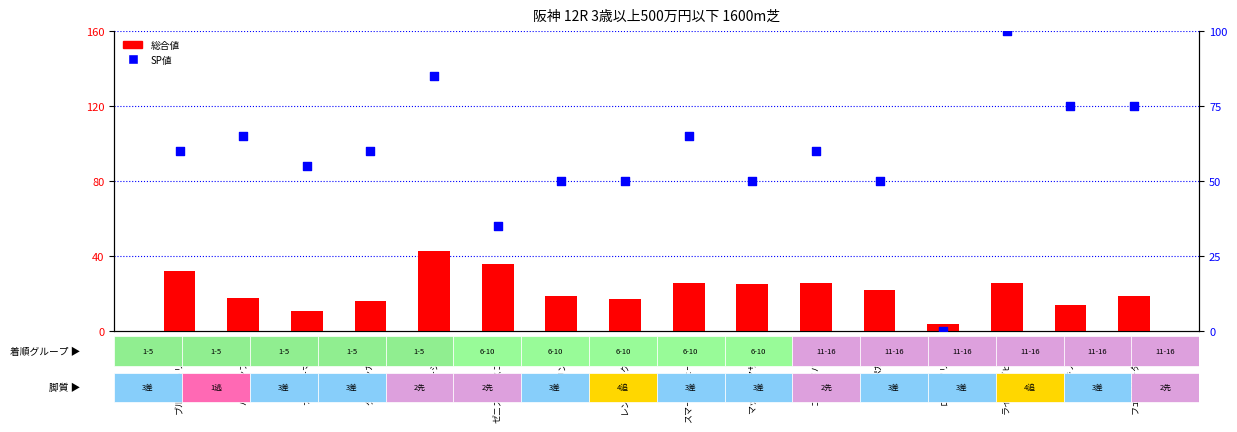

Which series reaches the minimum Y coordinate?

SP値